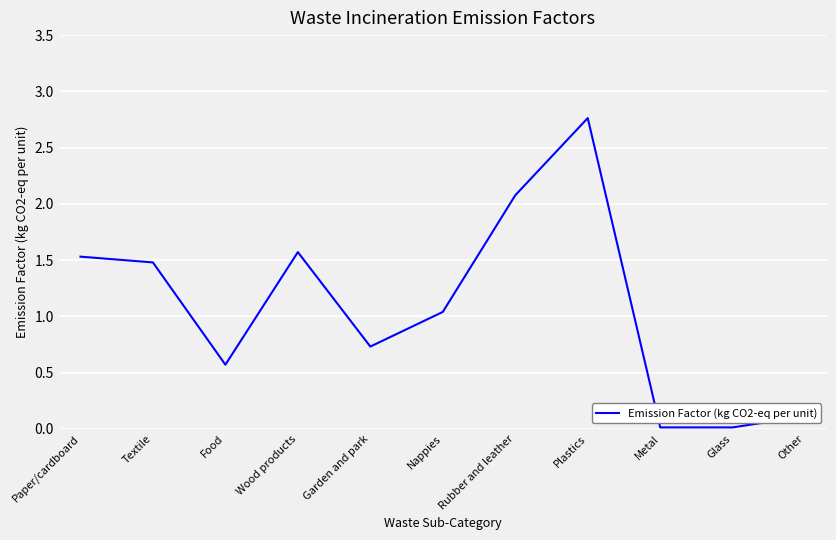

At which category does the chart reach its peak across all series?

Plastics